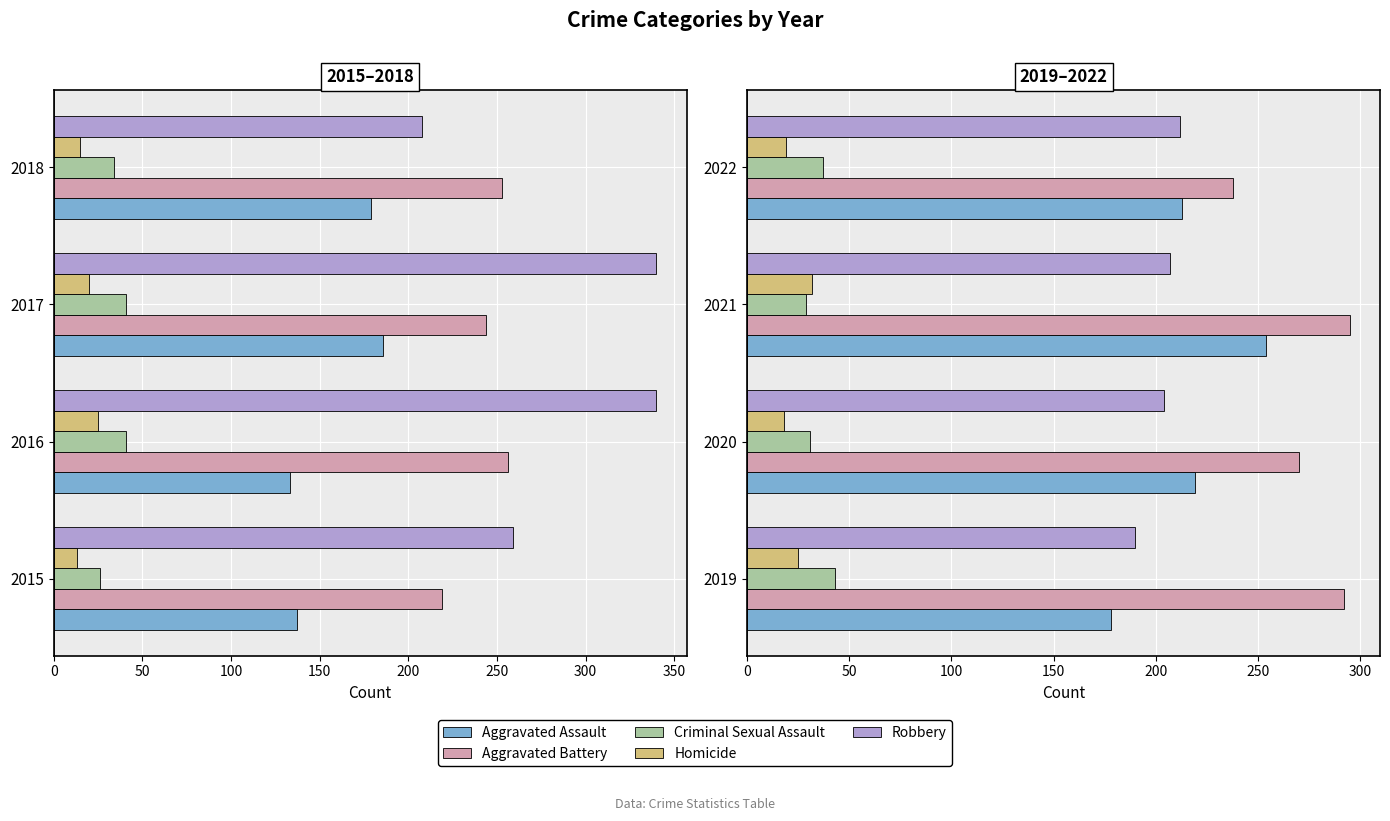

How many bars are there in each group?

5